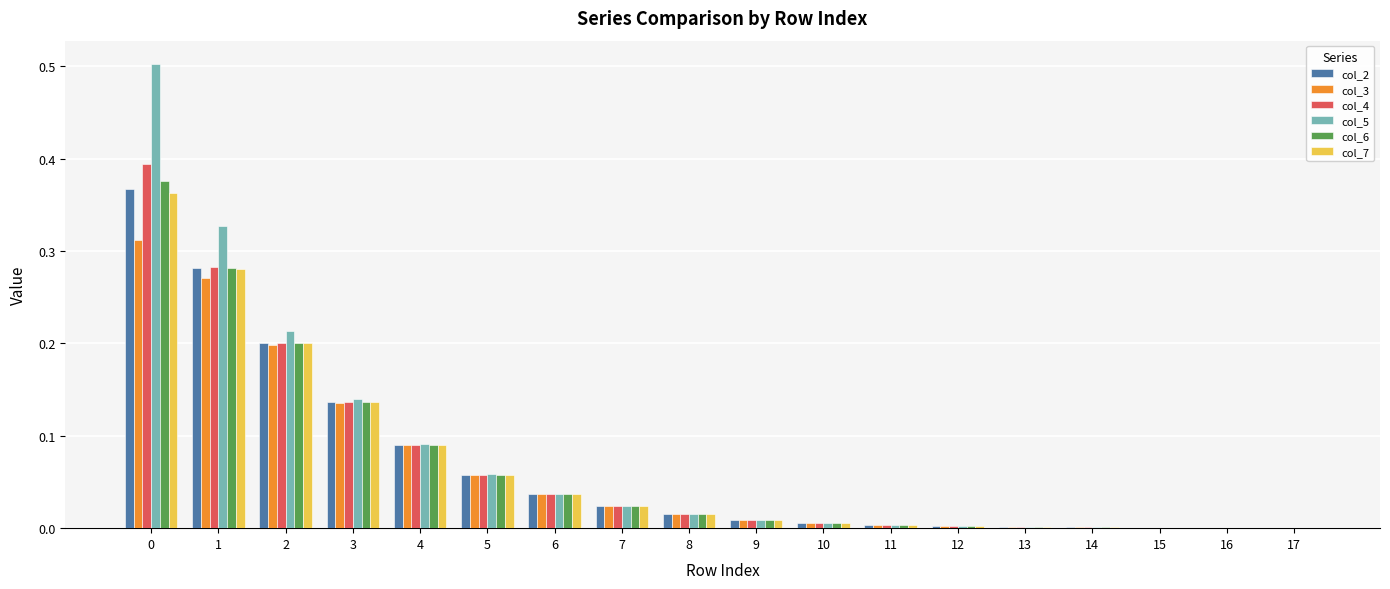

What is the sum of all col_3 values?

1.2